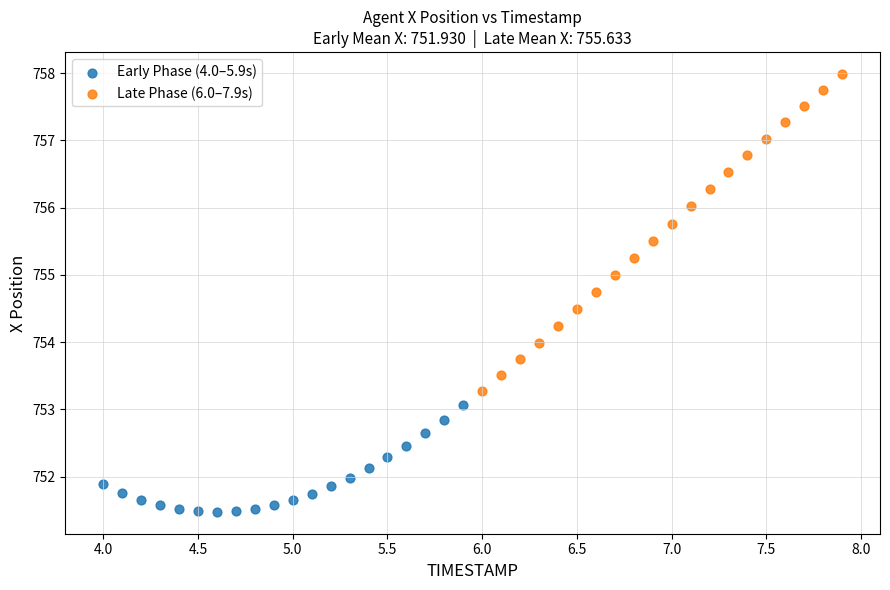

Which series contains the highest Y value?

Late Phase (6.0–7.9s)